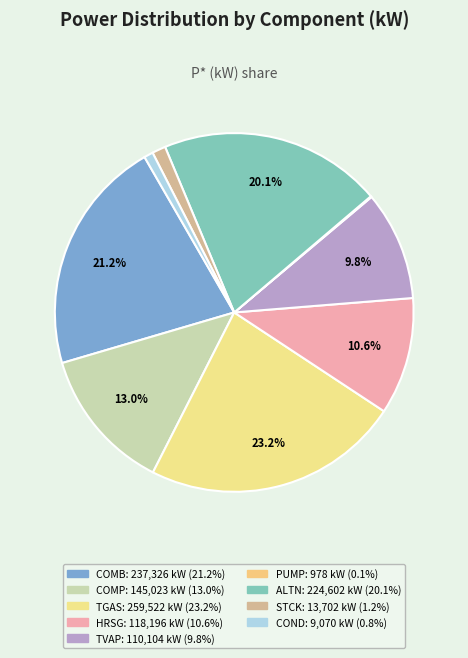

Is STCK the majority of the pie?

No